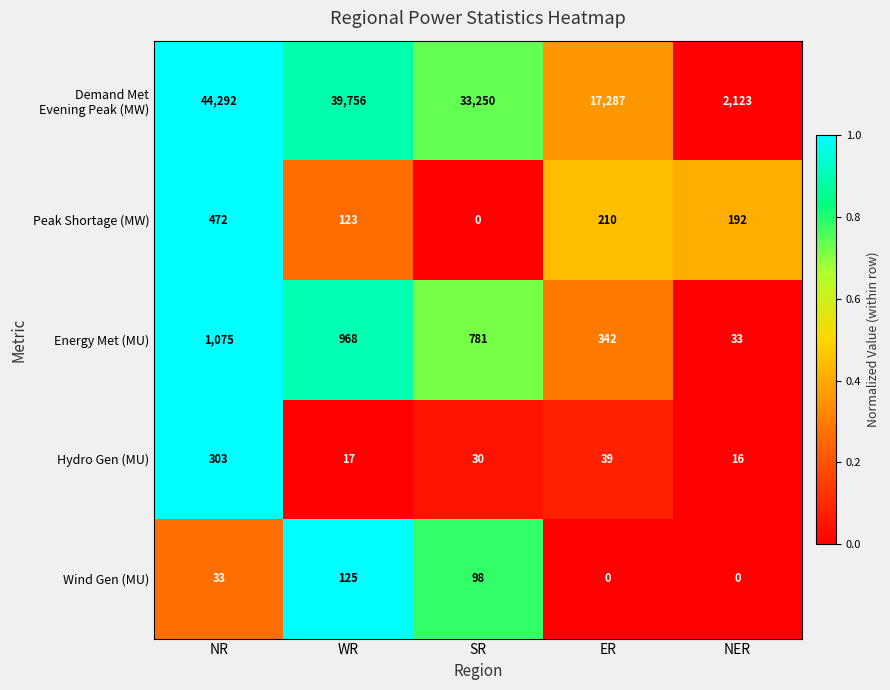

True or false: Wind Gen (MU) has a value of 0 at ER.

True